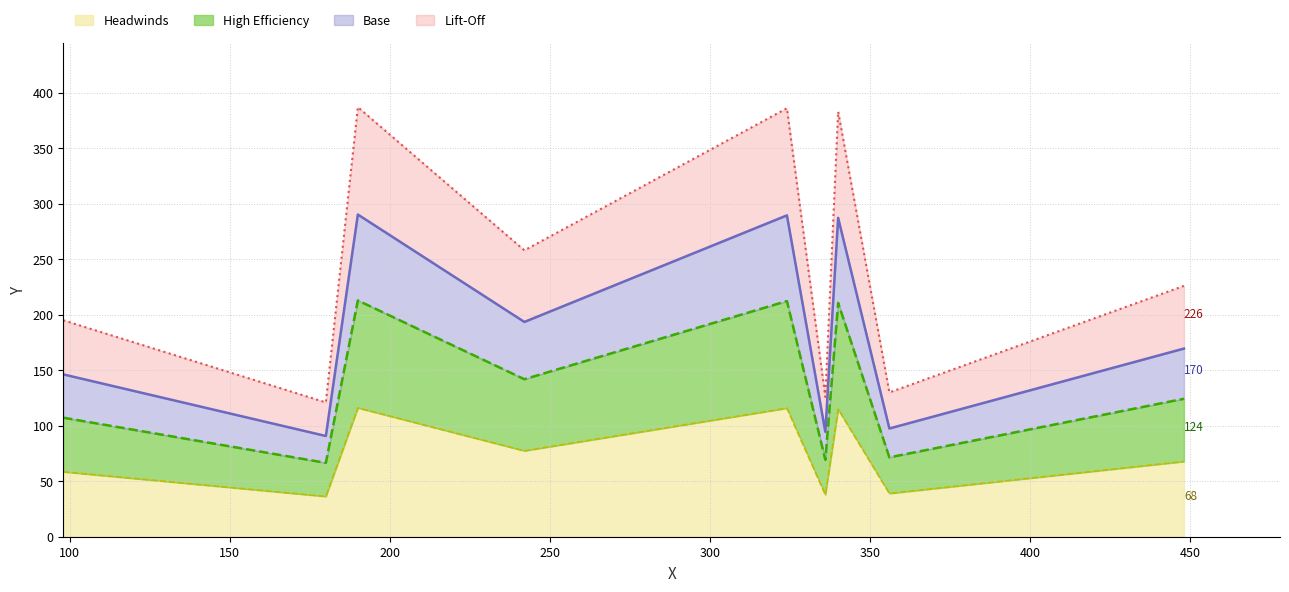

What is the difference between the maximum and minimum values?

266